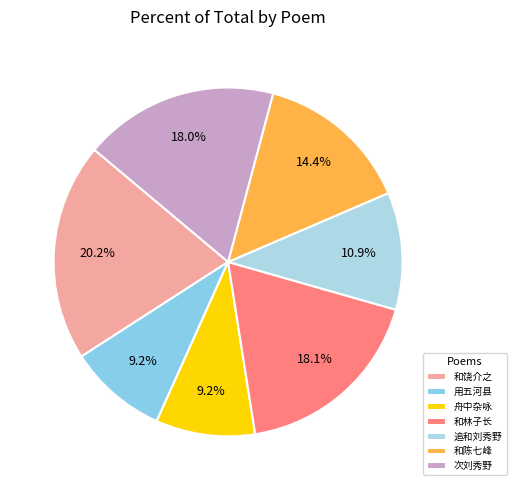

How many segments does this pie chart have?

7